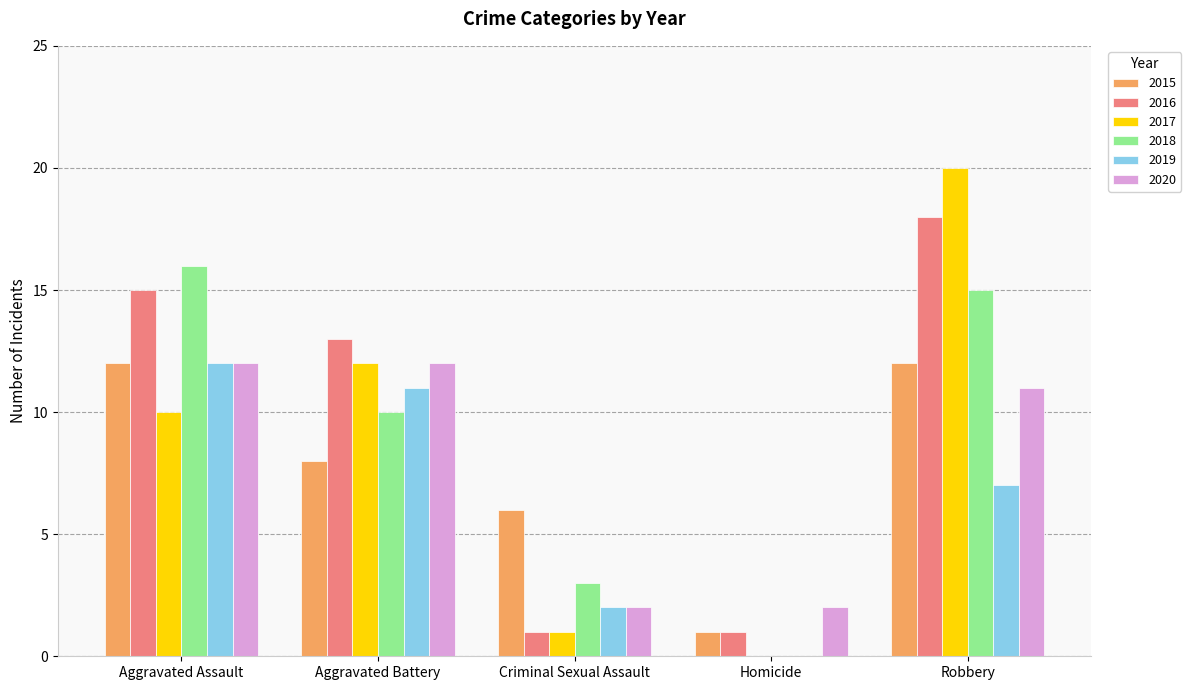

What is the highest value of the 2016 series?

18